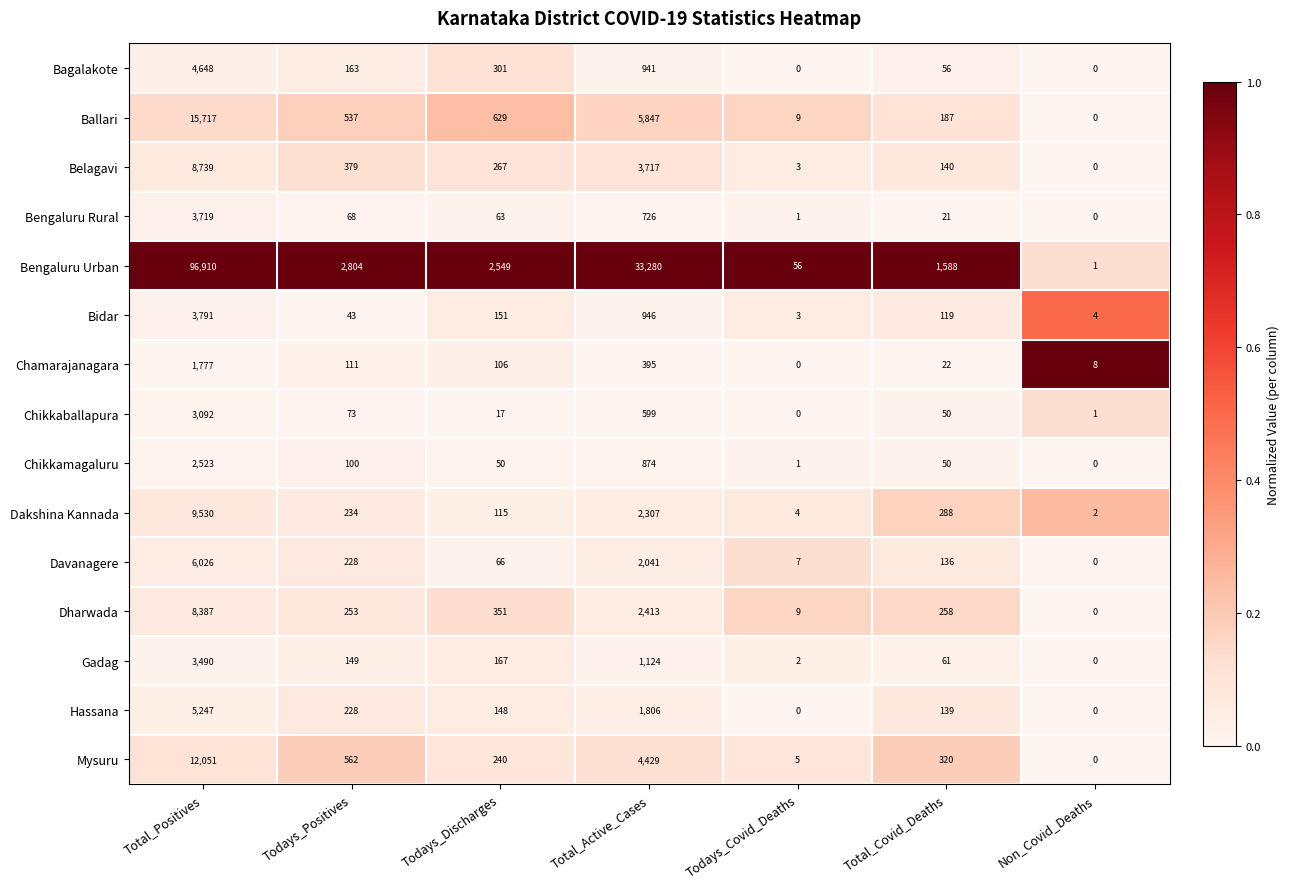

Which series has the largest total across all categories?

Bengaluru Urban